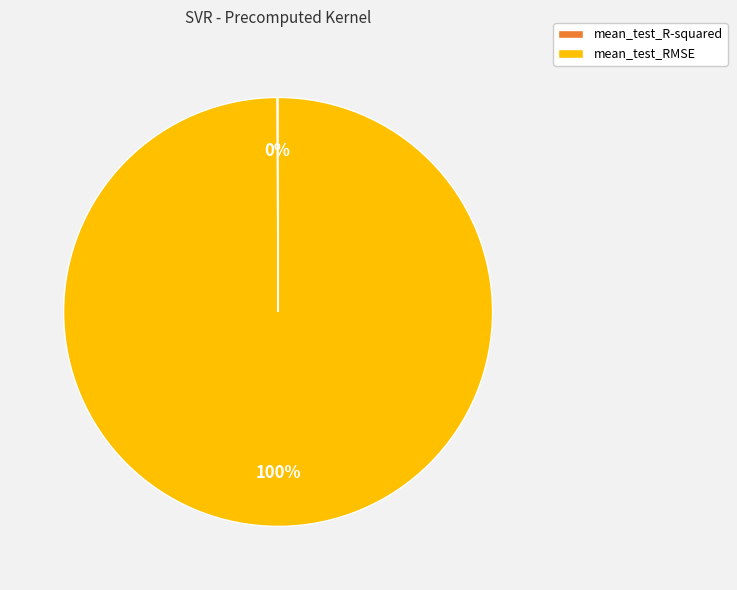

What is the majority slice?

mean_test_RMSE